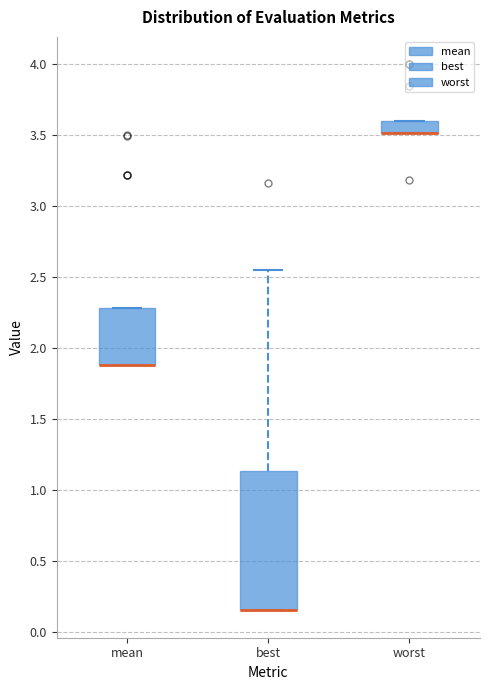

Reading left to right, transcribe this box plot: for each box, give where its median line is, the range the box spans, and where its two whiskers end, as read against the y-axis. The values are not printed on the chart, so give them approximately, as read against the axis.

mean: median 1.90 (drawn on the box's lower edge), box 1.90 to 2.30, whiskers 1.90 to 2.30
best: median 0.15 (drawn on the box's lower edge), box 0.15 to 1.15, whiskers 0.15 to 2.55
worst: median 3.50 (drawn on the box's lower edge), box 3.50 to 3.60, whiskers 3.50 to 3.60